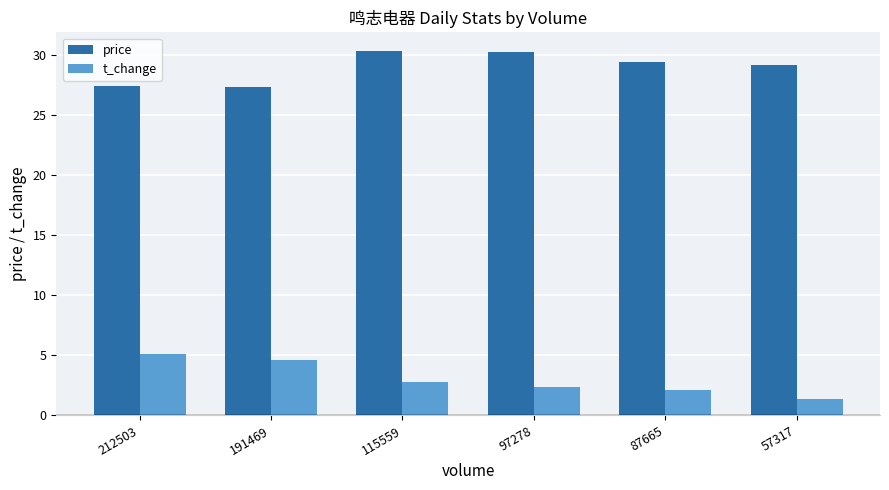

Which series has the largest range (max minus min)?

t_change